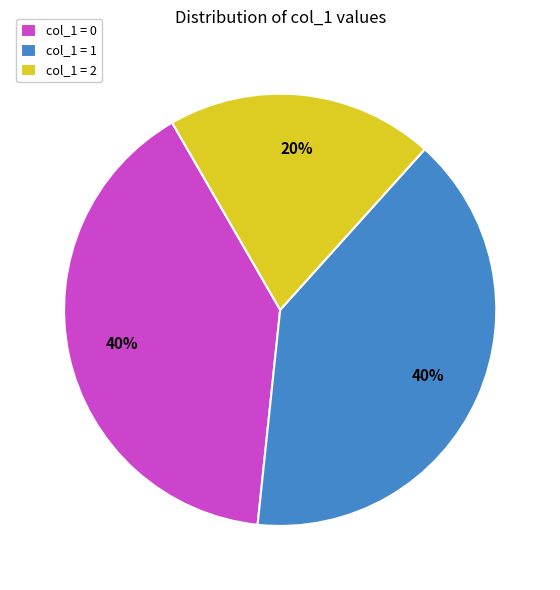

To the nearest percent, what is the combined percentage of col_1 = 2 and col_1 = 1?

60%